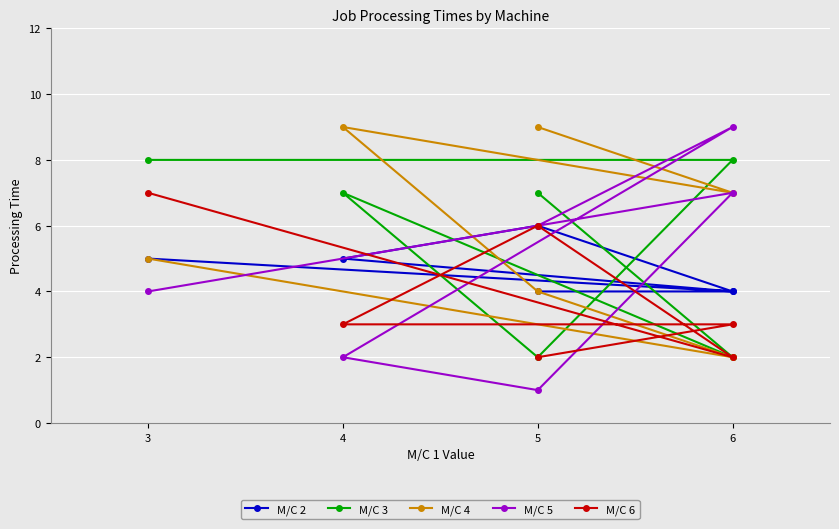

The M/C 5 series shows 12 at 6. True or false?

False